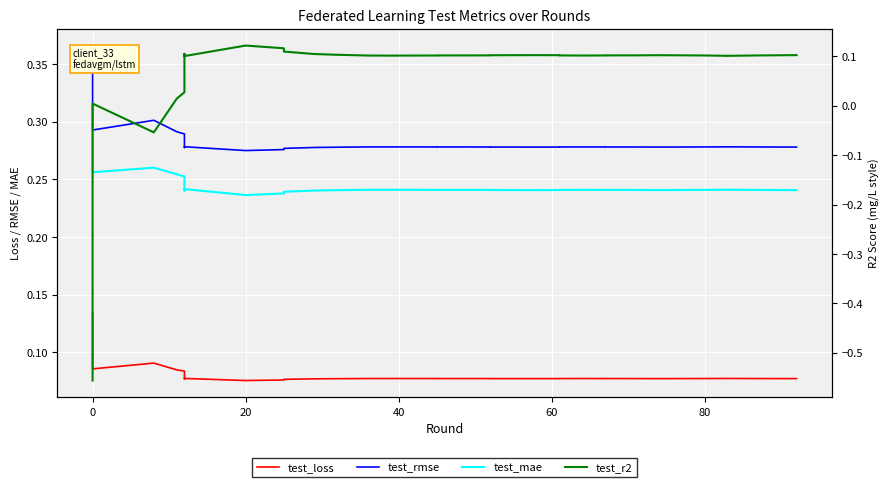

How many lines are shown in the chart?

4